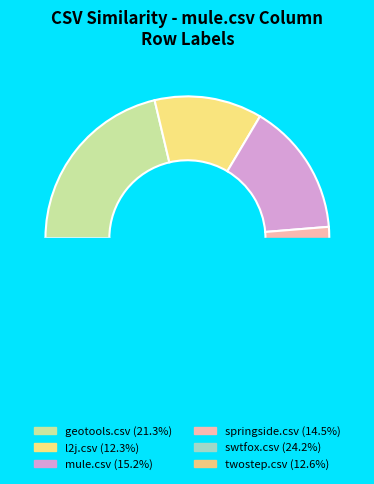

How many segments does this pie chart have?

6